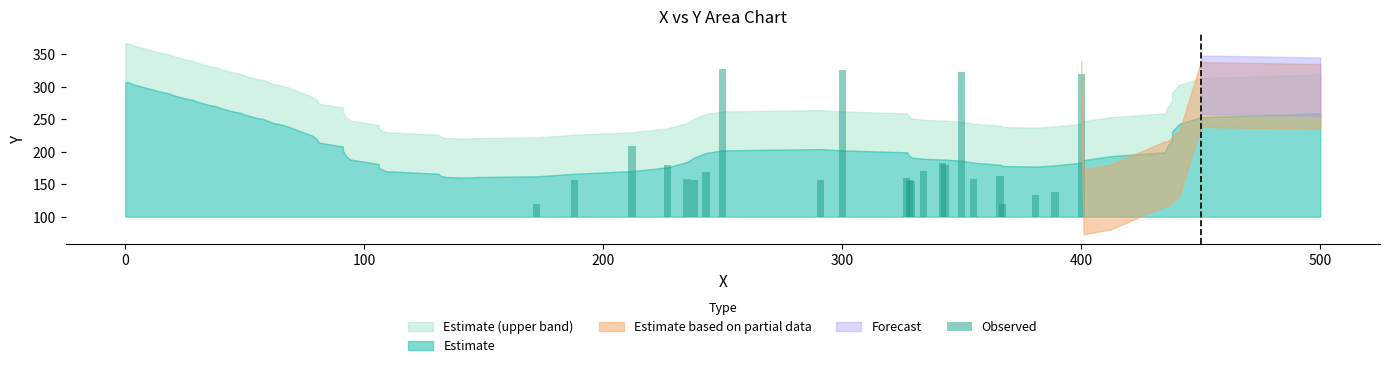

Where is the data nearest to the value 124?

100